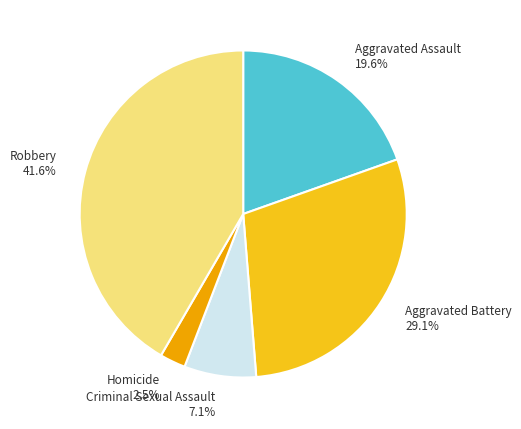

How many segments does this pie chart have?

5